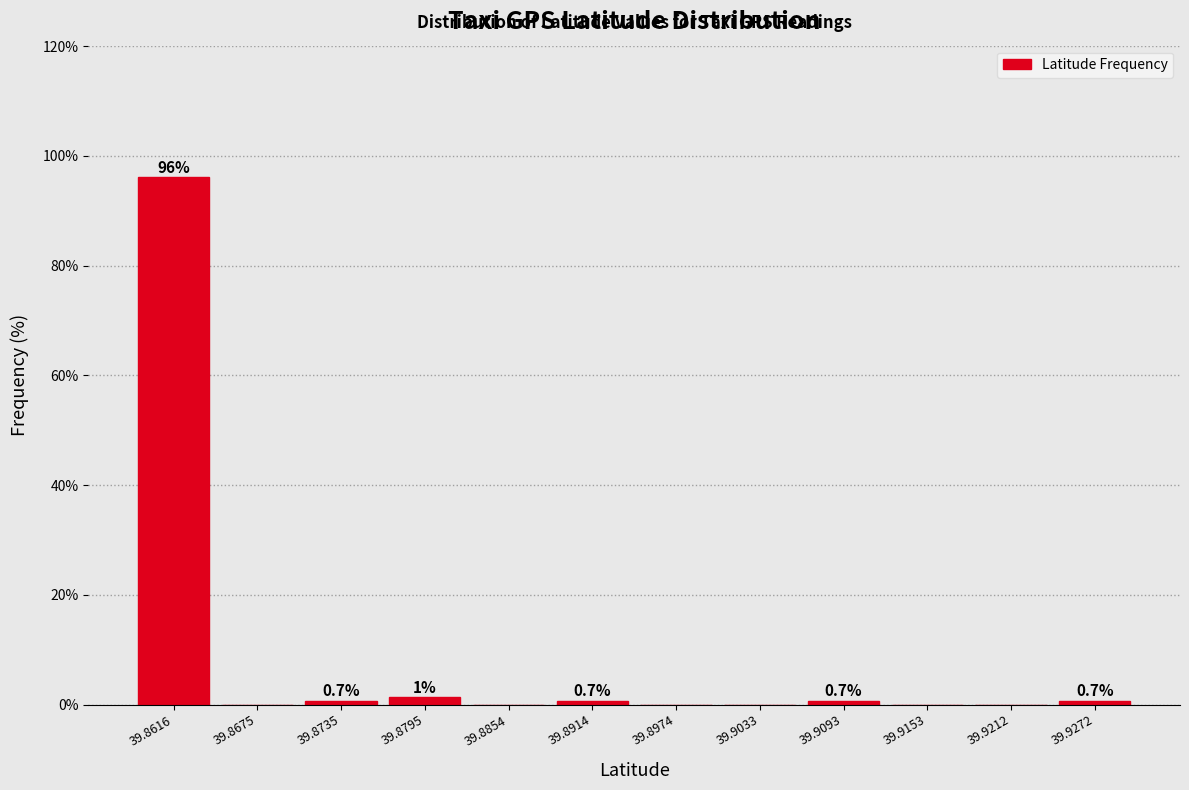

Which range on the x-axis has the tallest bar?

39.859 to 39.865